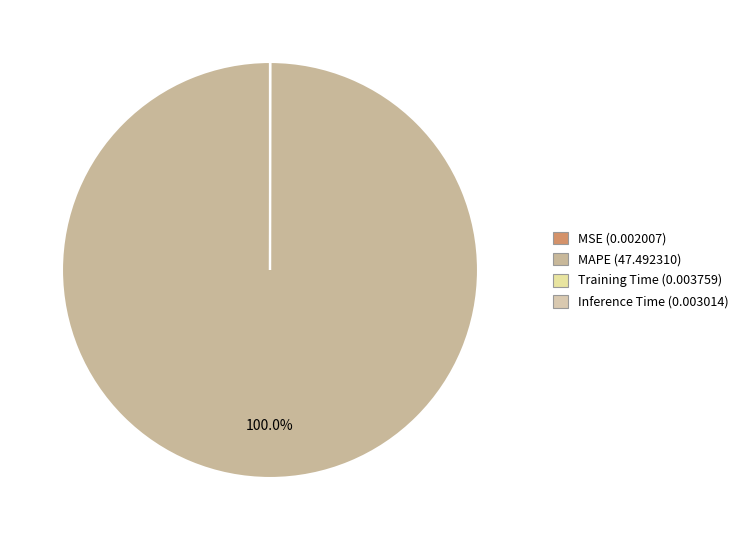

What percentage do Inference Time and MAPE together represent?

100.0%